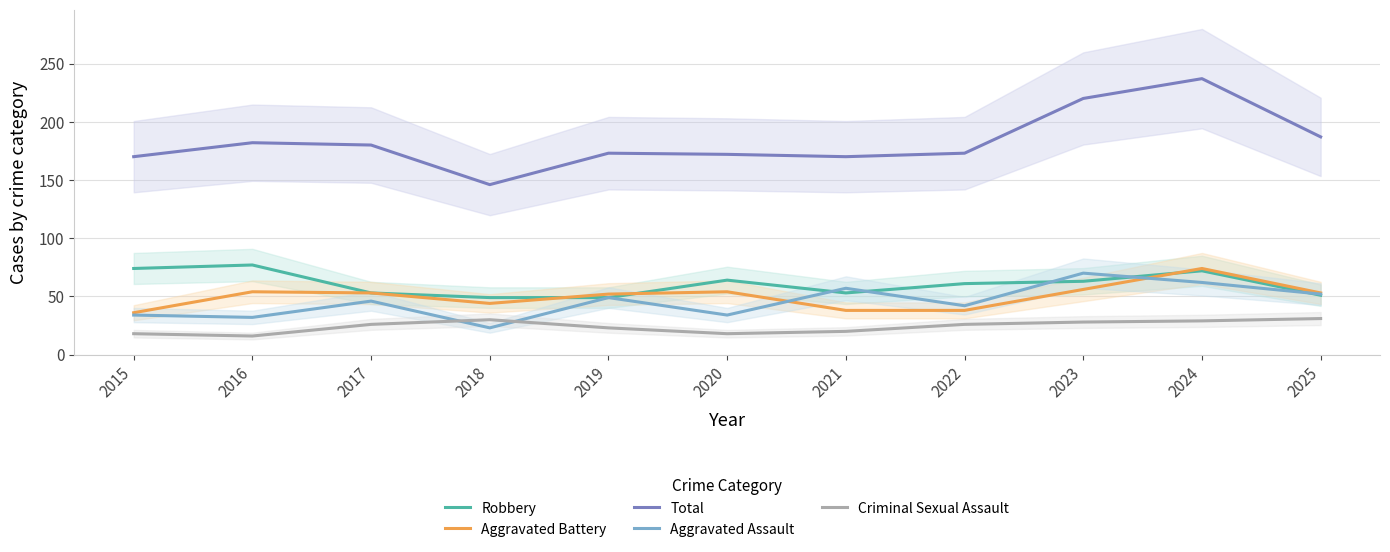

What is the approximate value of Robbery at 2017?

53